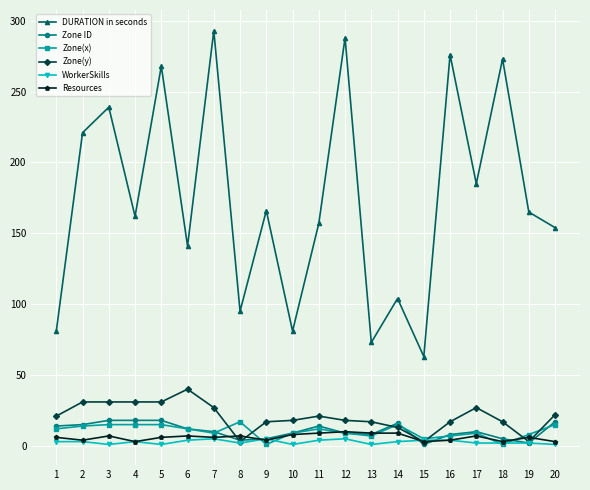

True or false: Zone ID has a value of 10 at 7.

True